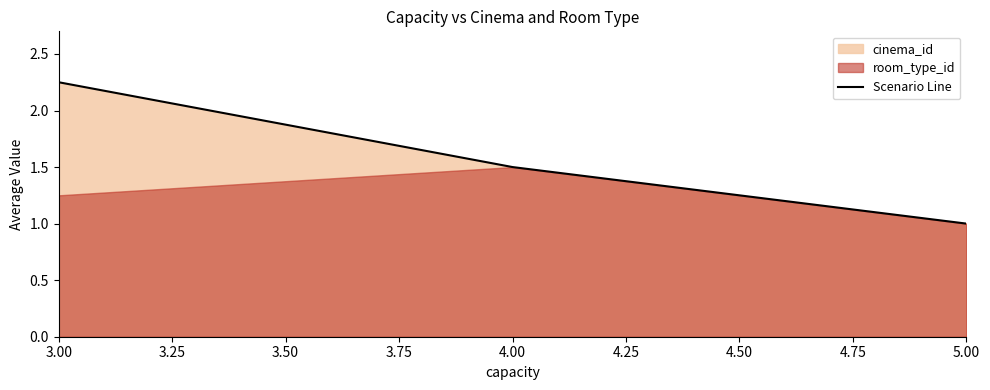

What is the value of the 3rd point from the left?

1.0